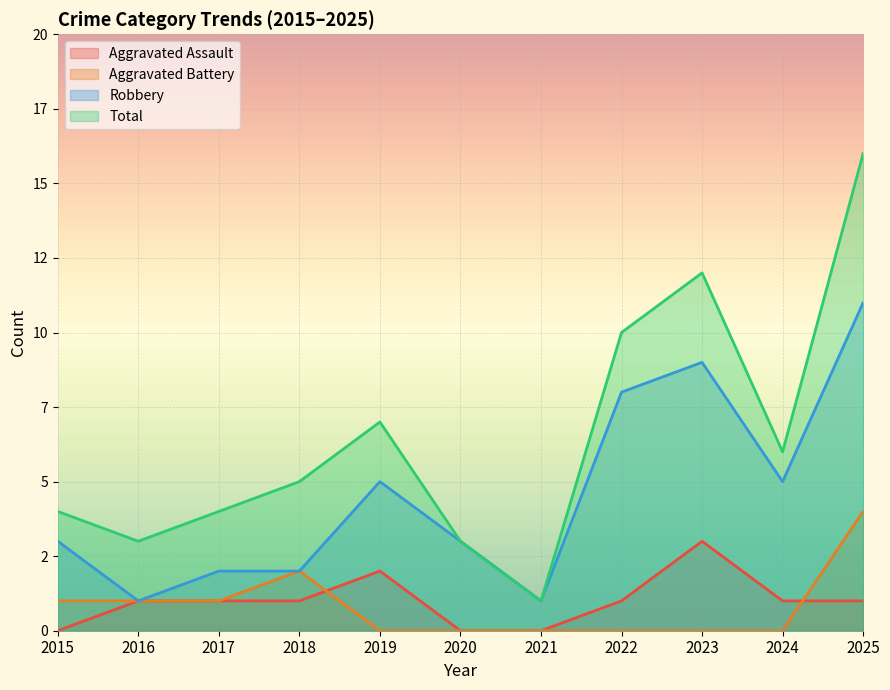

At which category does the chart reach its peak across all series?

2025